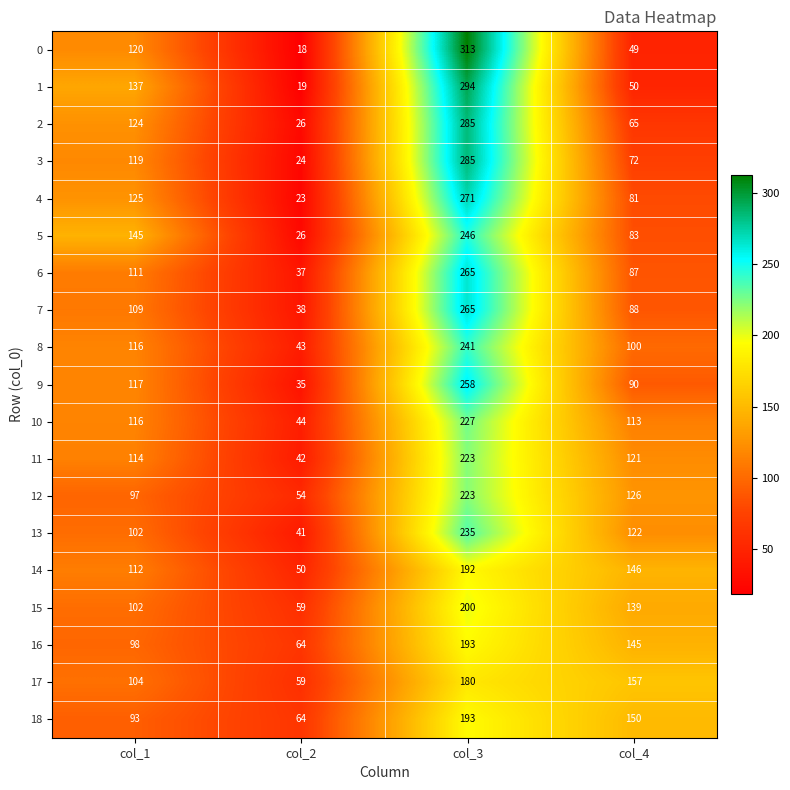

What is the total value across all series at col_1?

2161